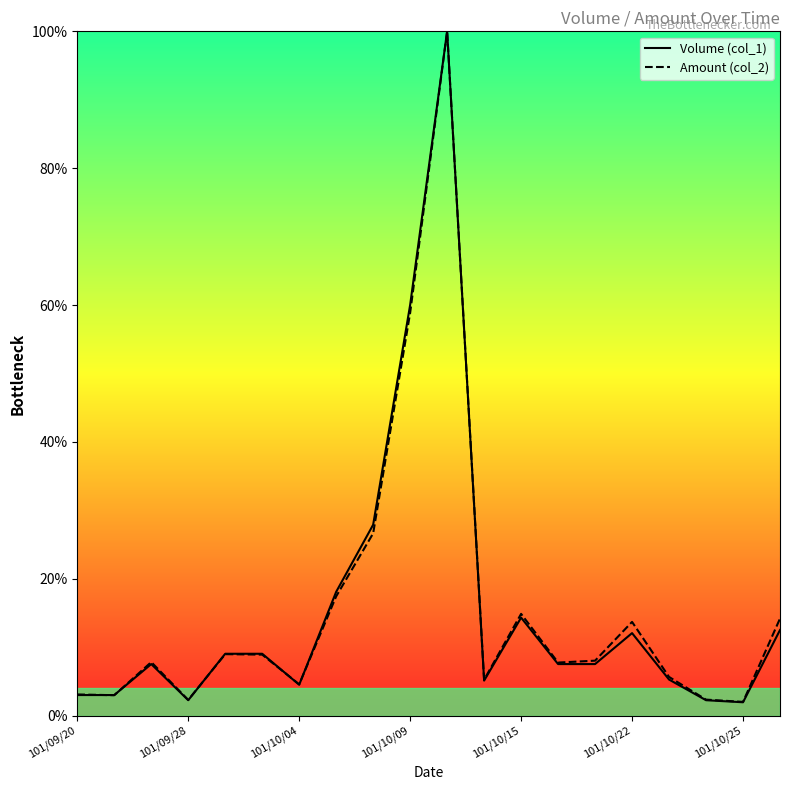

What is the minimum value for Amount (col_2)?

2.0